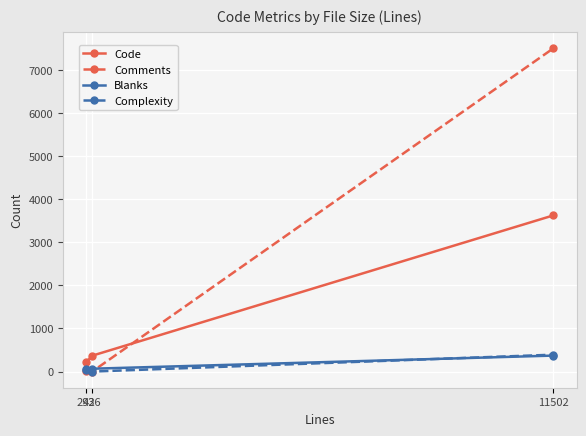

How many categories are shown in the chart?

3